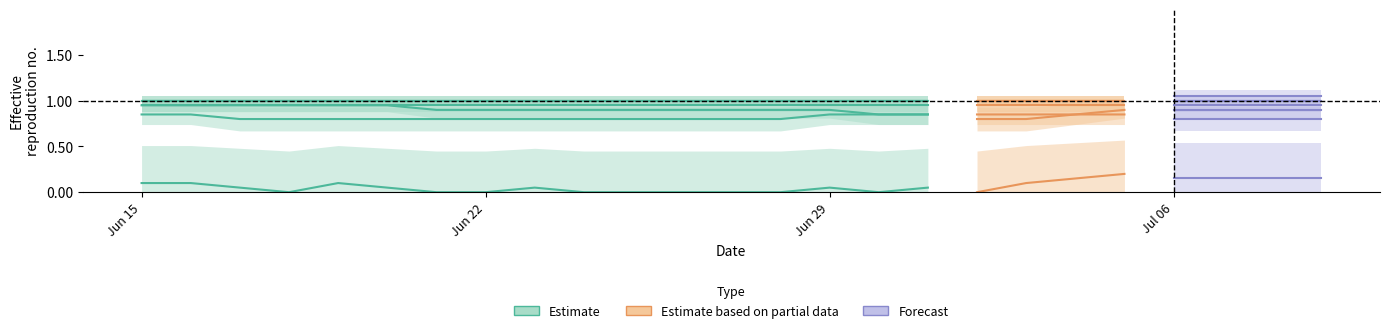

Between Jun 15 and Jul 06, which is larger?

Jun 15